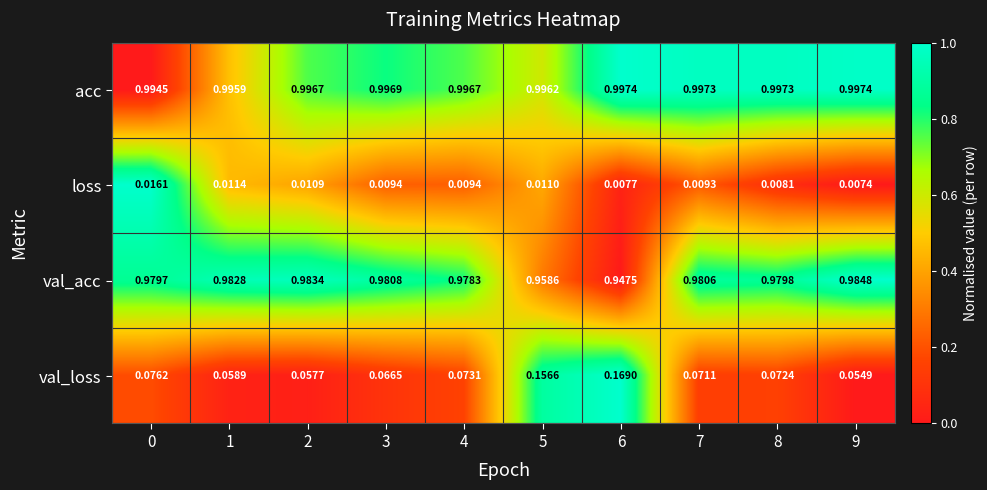

Which series has the largest range (max minus min)?

val_loss